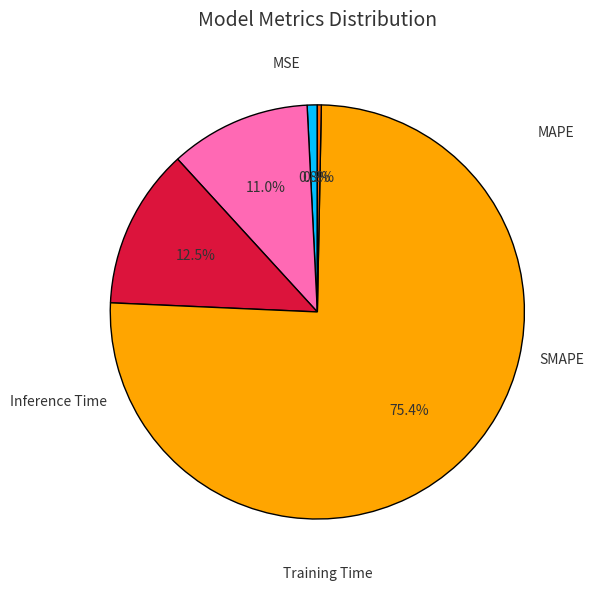

Is there any slice that represents more than half of the pie?

Yes